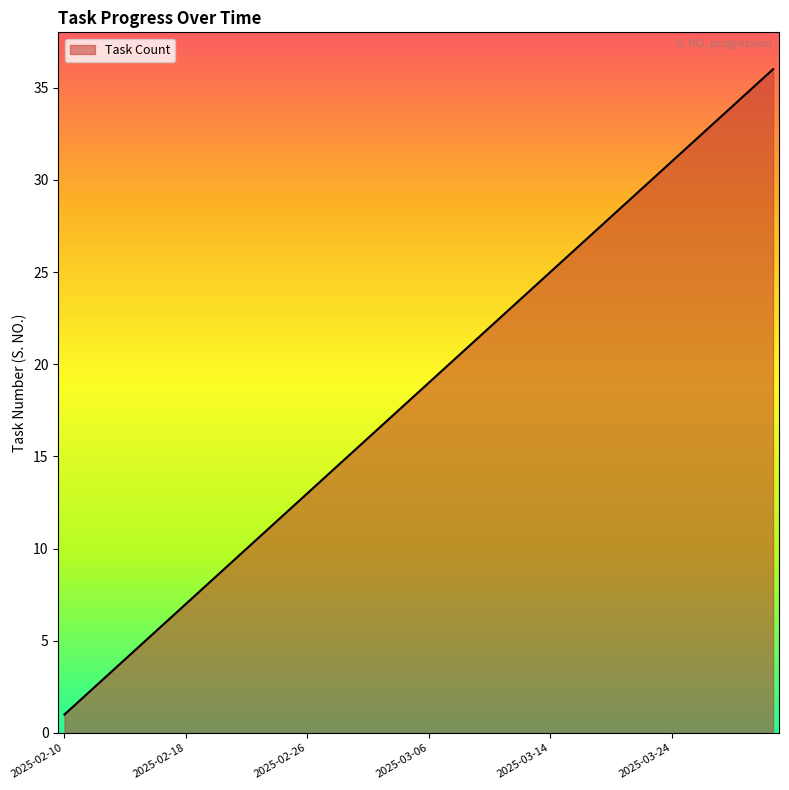

What is the difference between the maximum and minimum values?

35